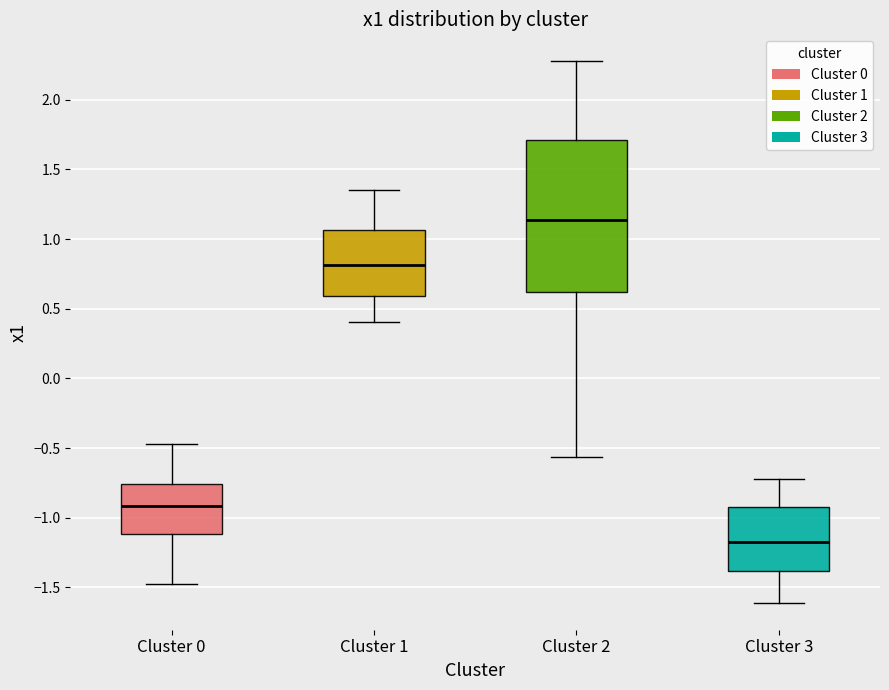

Reading left to right, read every box against the y-axis: the position of its median line, the range the box covers, and the ends of its whiskers. The values are not printed on the chart, so give them approximately, as read against the axis.

Cluster 0: median -0.90, box -1.10 to -0.75, whiskers -1.50 to -0.45
Cluster 1: median 0.80, box 0.60 to 1.05, whiskers 0.40 to 1.35
Cluster 2: median 1.15, box 0.60 to 1.70, whiskers -0.55 to 2.30
Cluster 3: median -1.15, box -1.40 to -0.90, whiskers -1.60 to -0.70